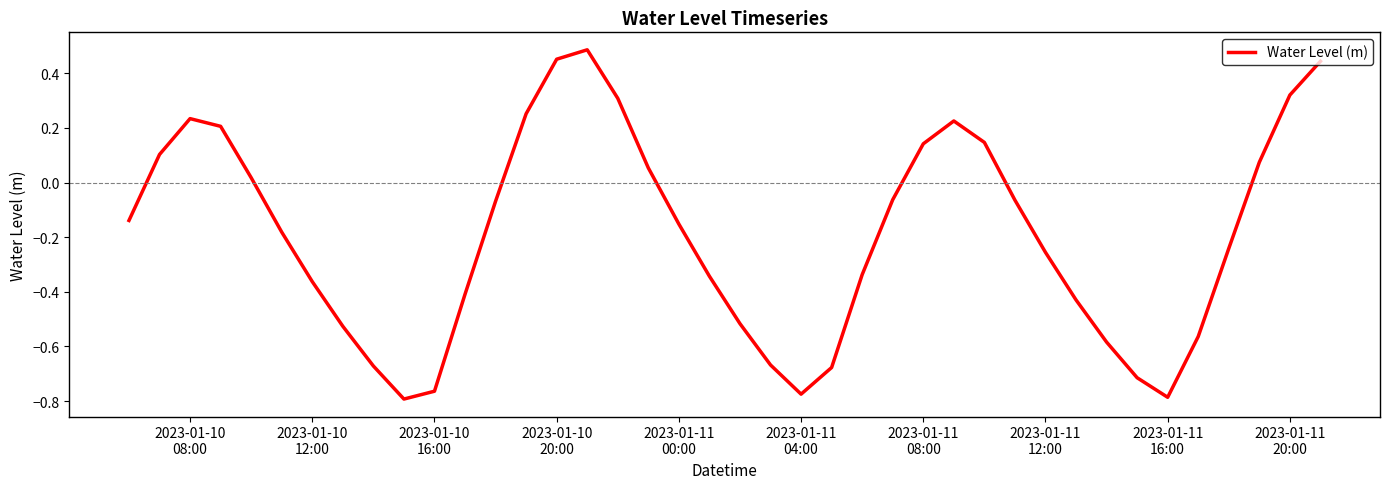

What is the difference between the maximum and minimum values?

1.3